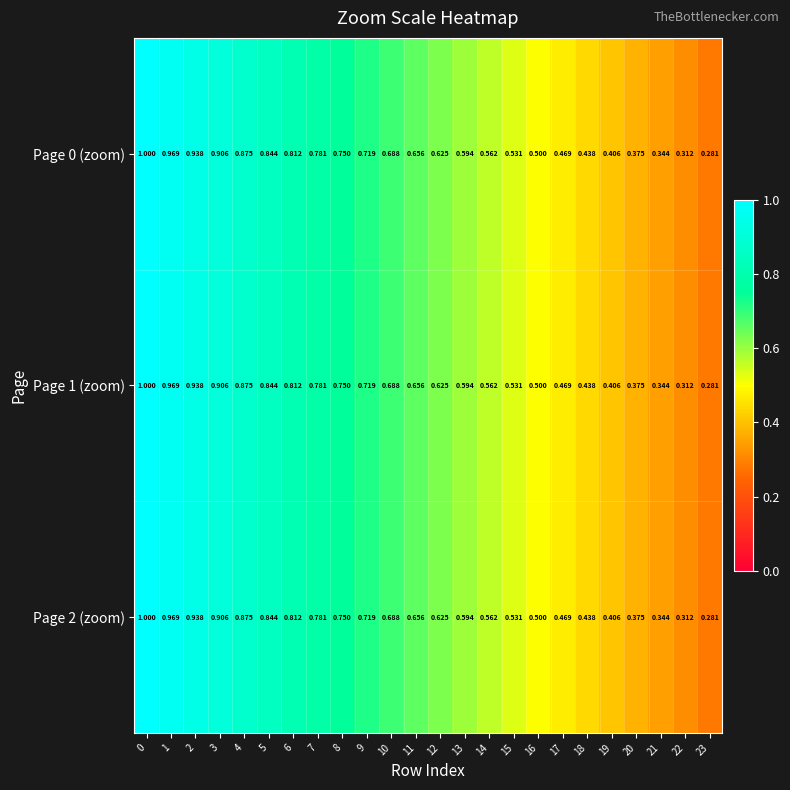

Is the value of Page 0 (zoom) at 16 greater than the value of Page 2 (zoom) at 4?

No